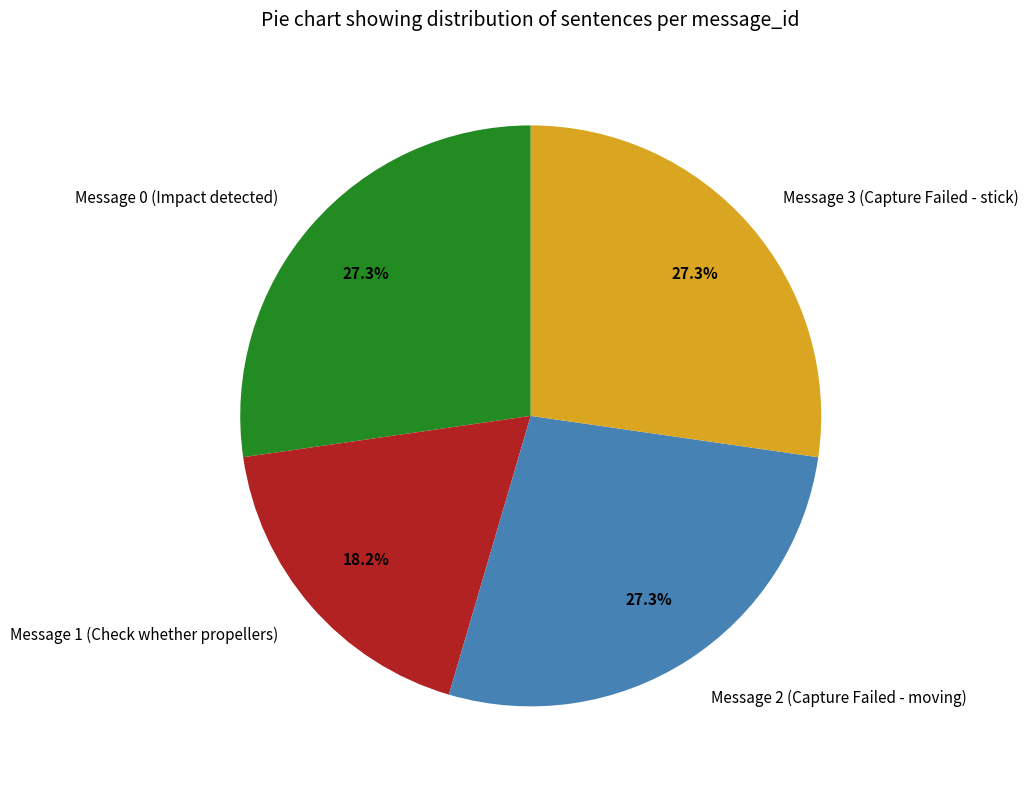

Do Message 1 (Check whether propellers) and Message 0 (Impact detected) together represent more than half of the pie?

No